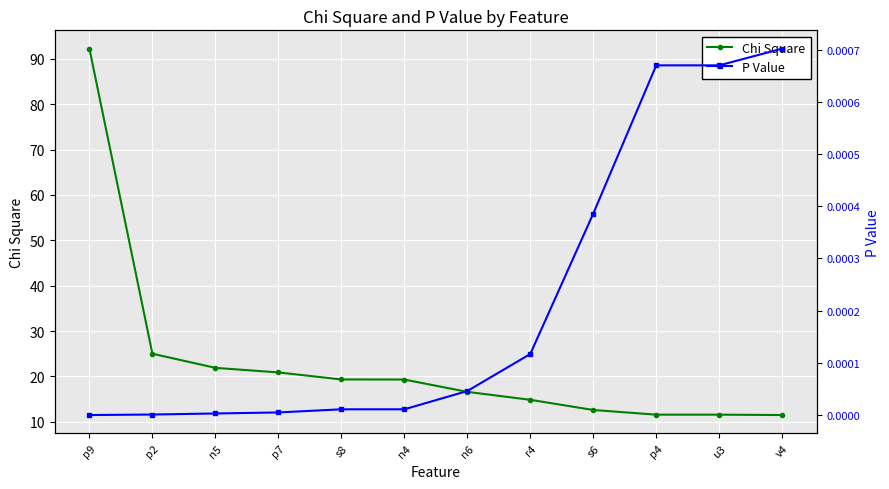

The value of P Value at p2 is 0.0. True or false?

False